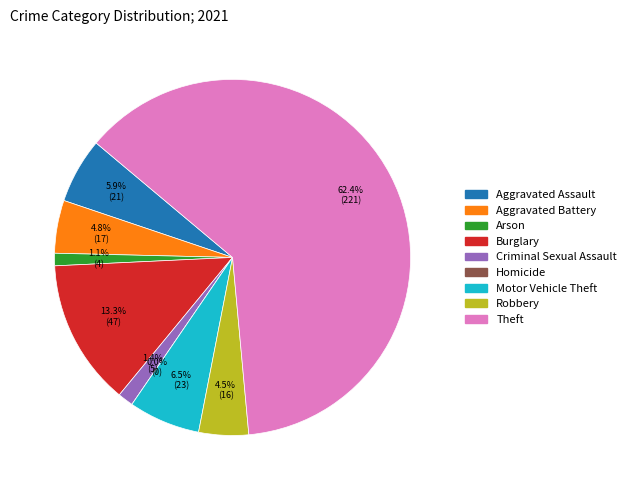

To the nearest percent, what percentage of the pie is Burglary?

13%